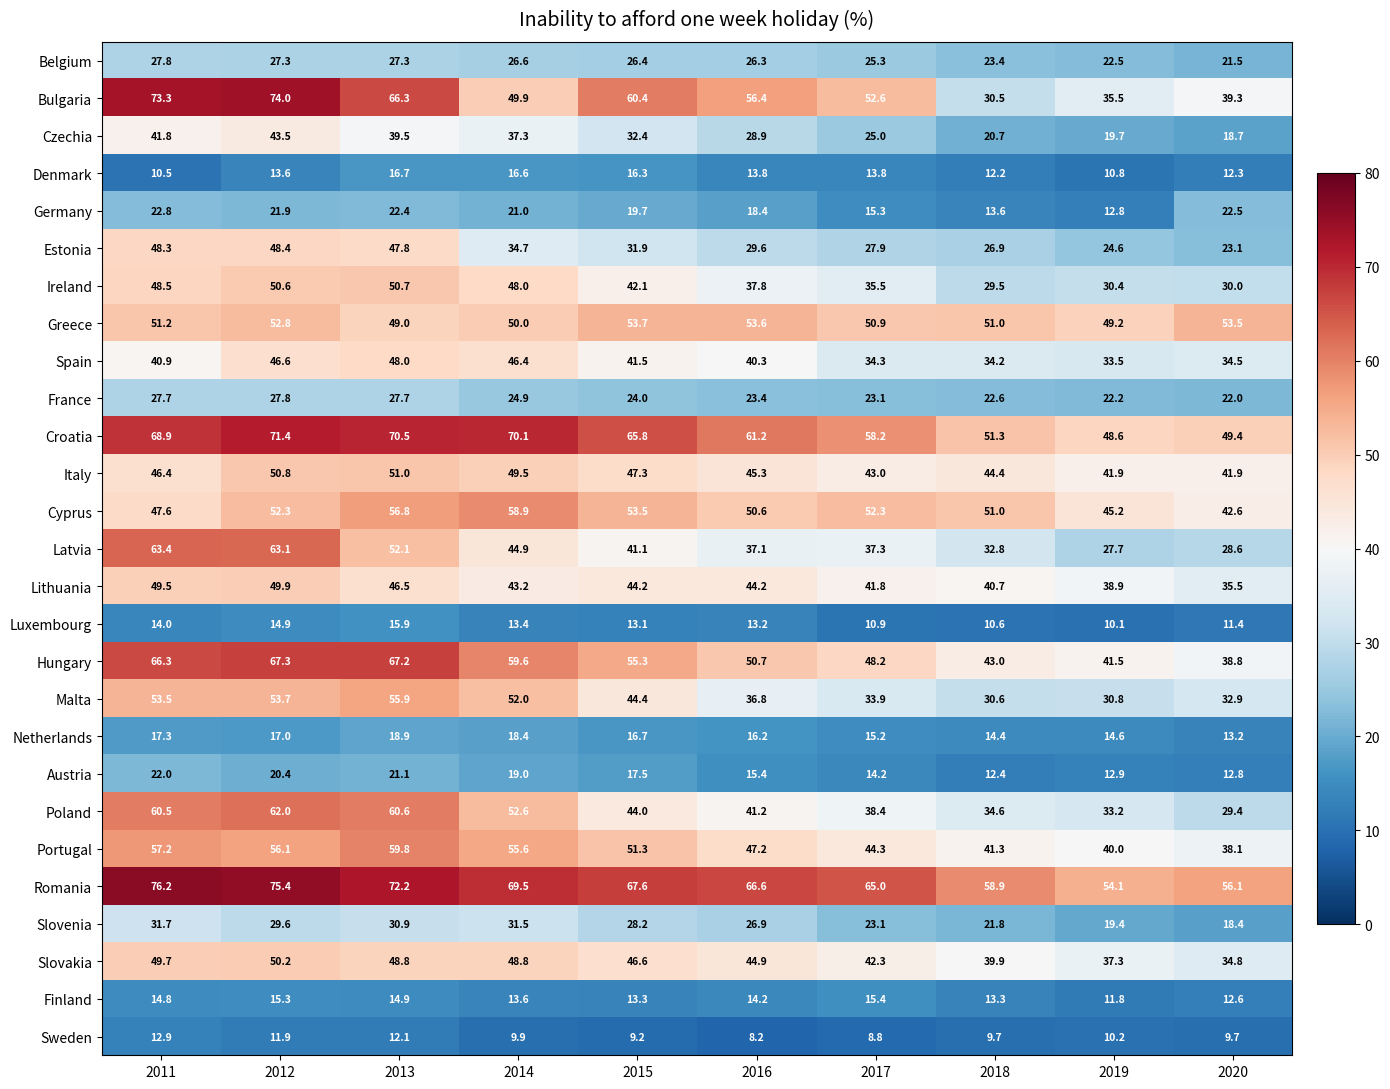

What is the difference between the maximum and minimum values in the Spain series?

14.5